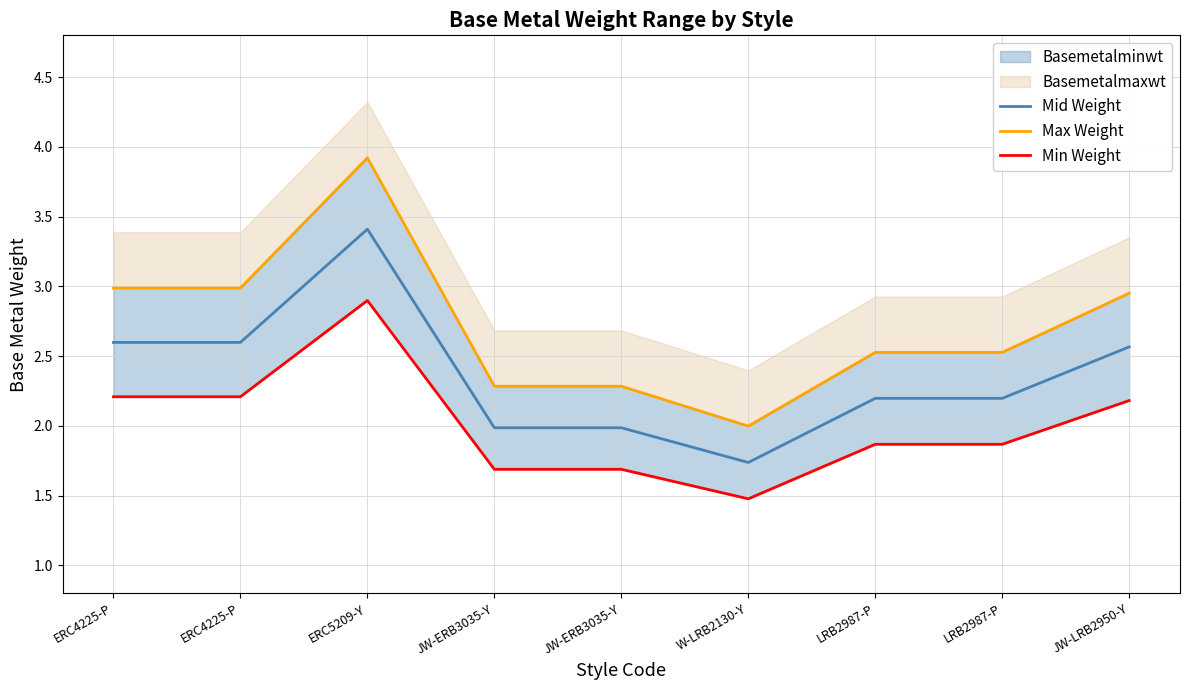

True or false: Mid Weight has a value of 1.3 at JW-ERB3035-Y.

False